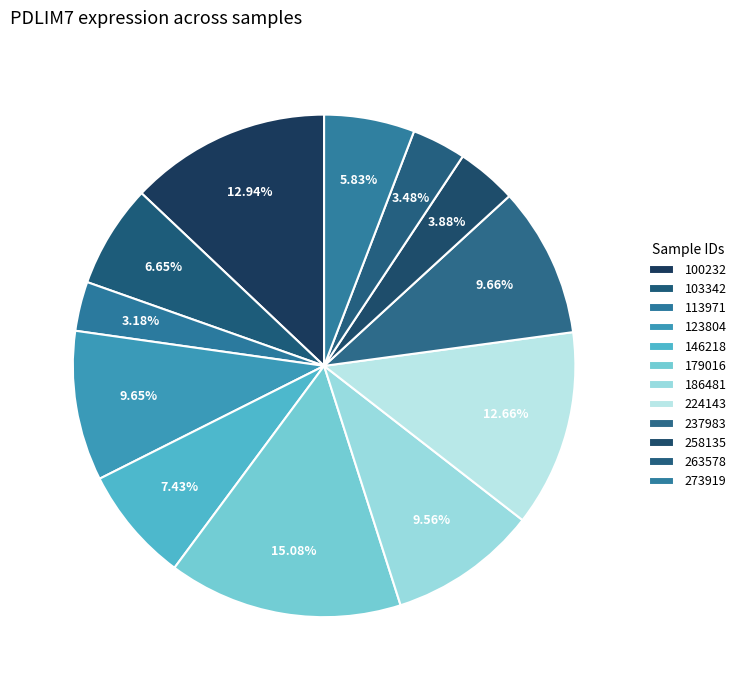

Does 237983 account for over 50% of the chart?

No